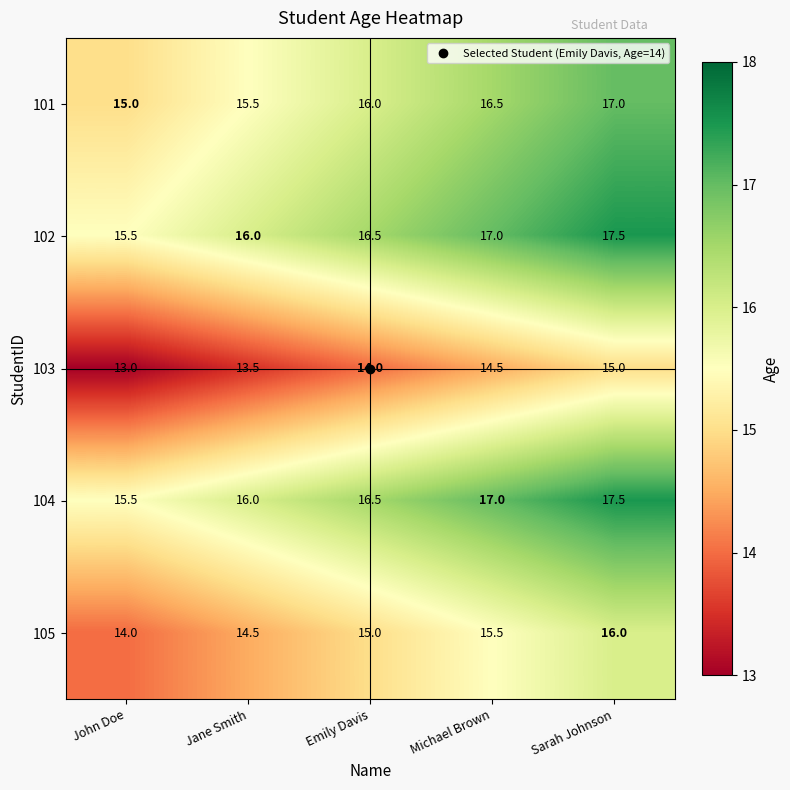

Count the 105 values in the range 14 to 15.

3